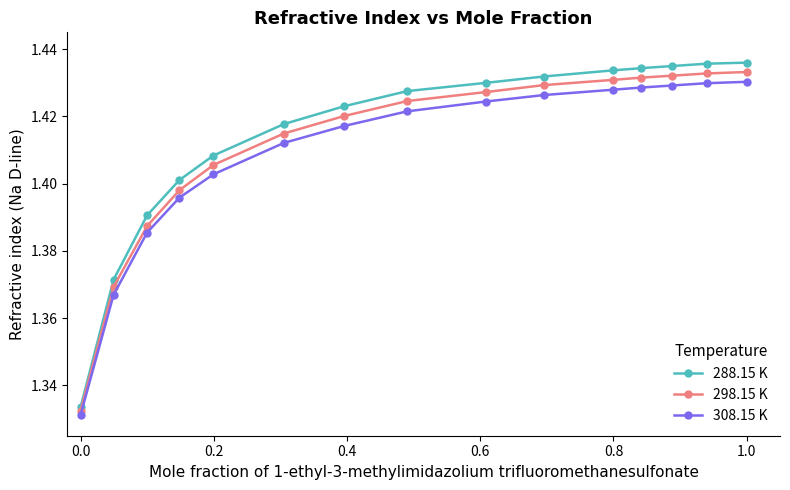

Rank the series by their maximum value, from lowest to highest.

308.15 K, 298.15 K, 288.15 K